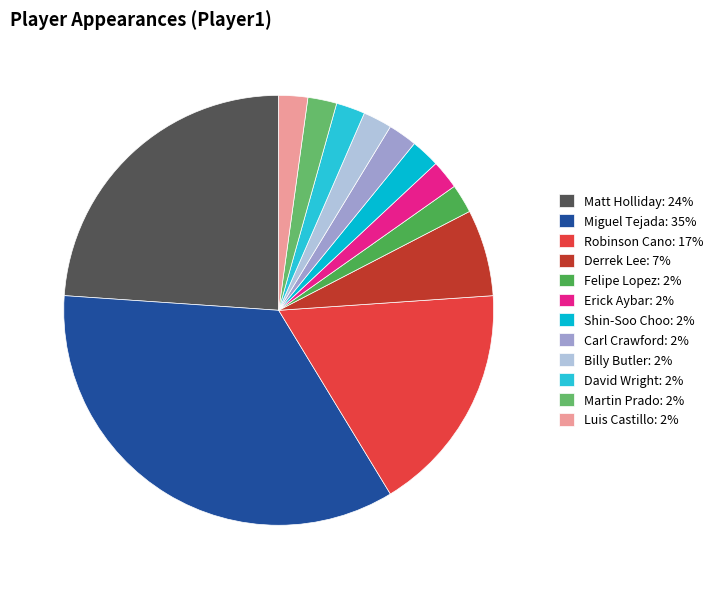

What is the largest slice in the pie chart?

Miguel Tejada